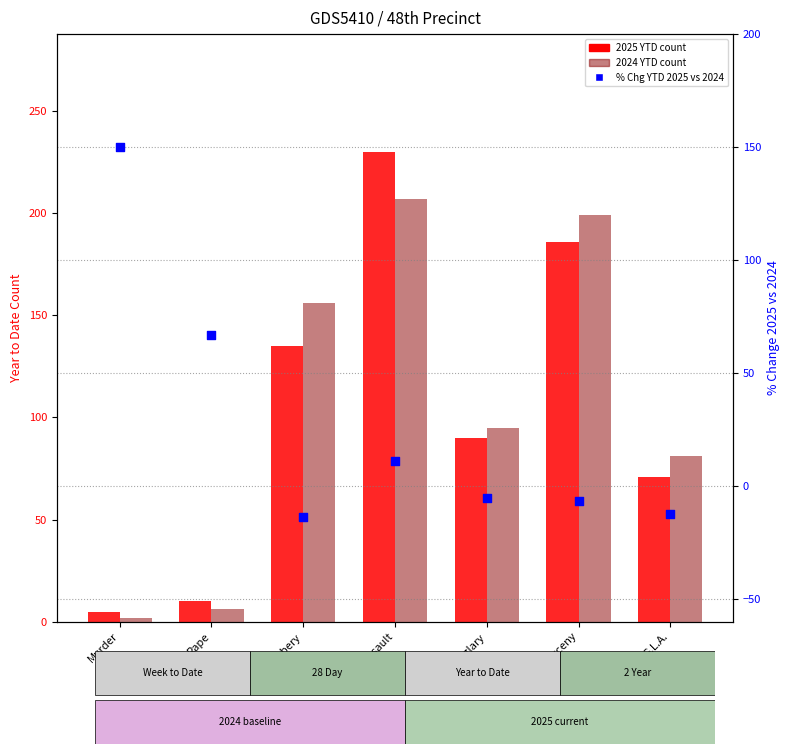

Which series contains the highest Y value?

2025 YTD